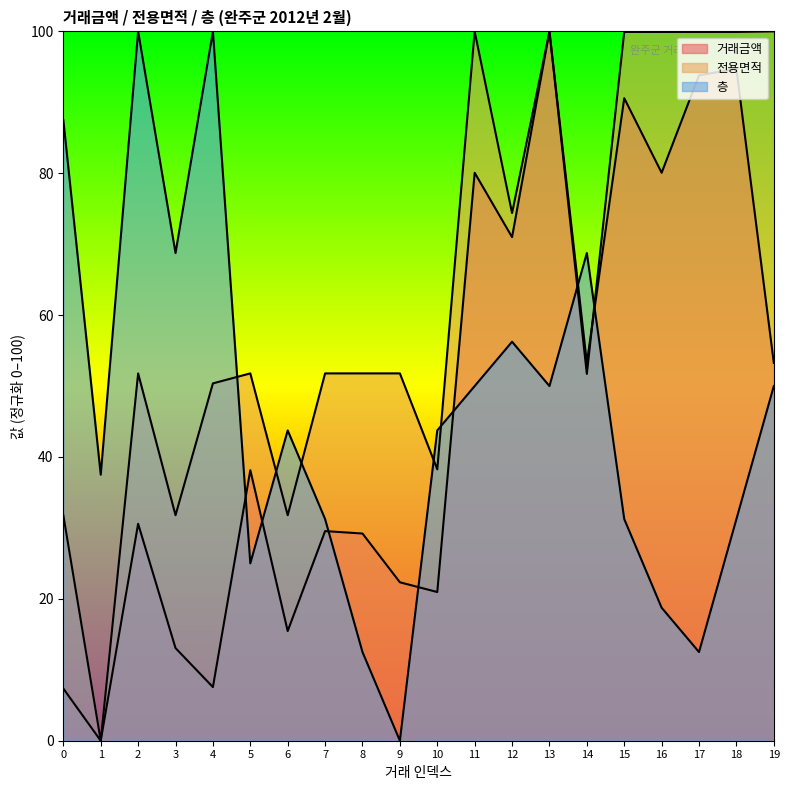

What are all the series names shown in the legend?

거래금액, 전용면적, 층